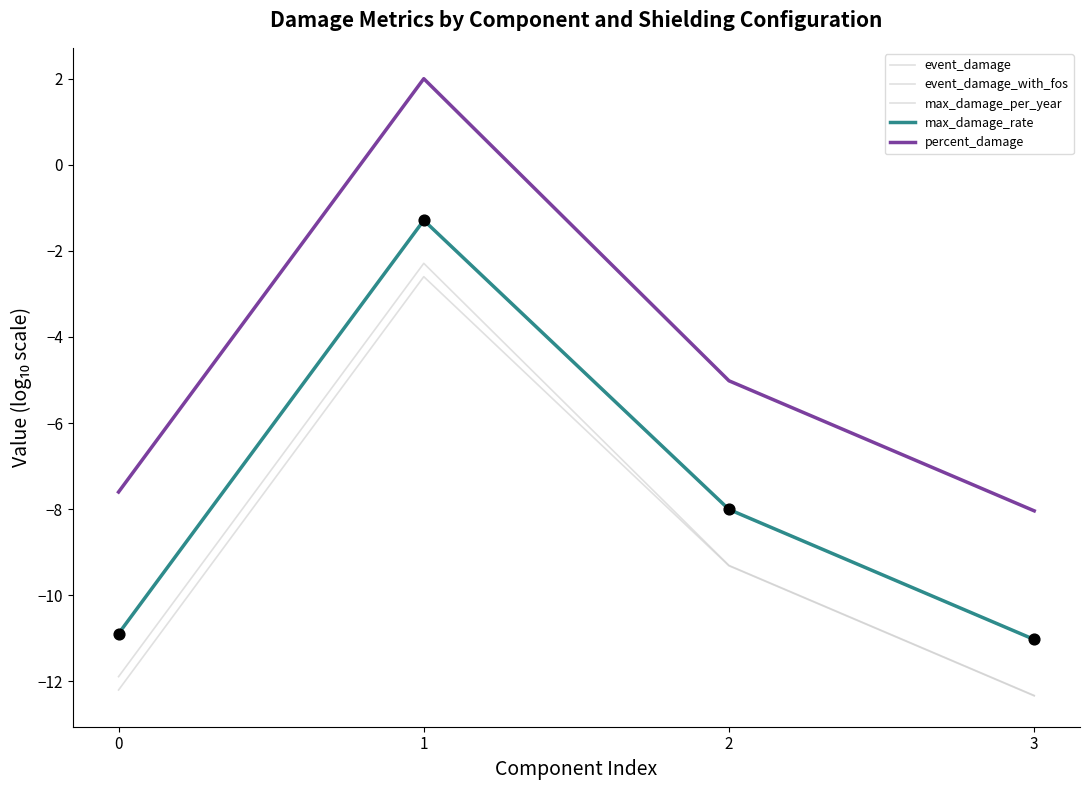

Does the chart have visible grid lines?

No